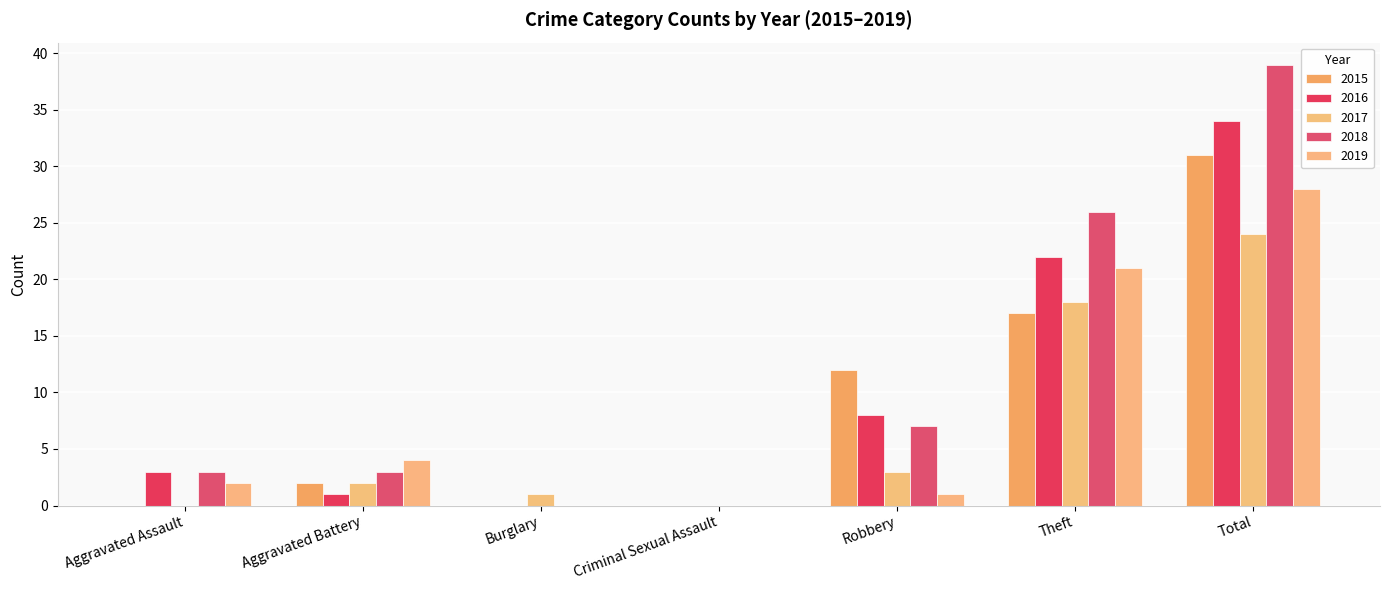

What are all the series names shown in the legend?

2015, 2016, 2017, 2018, 2019